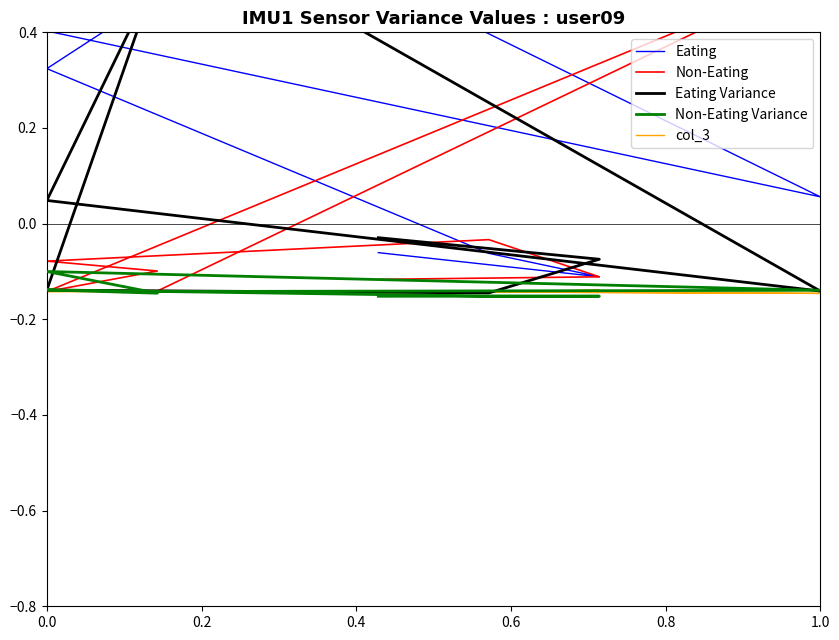

What are all the series names shown in the legend?

Eating, Non-Eating, Eating Variance, Non-Eating Variance, col_3